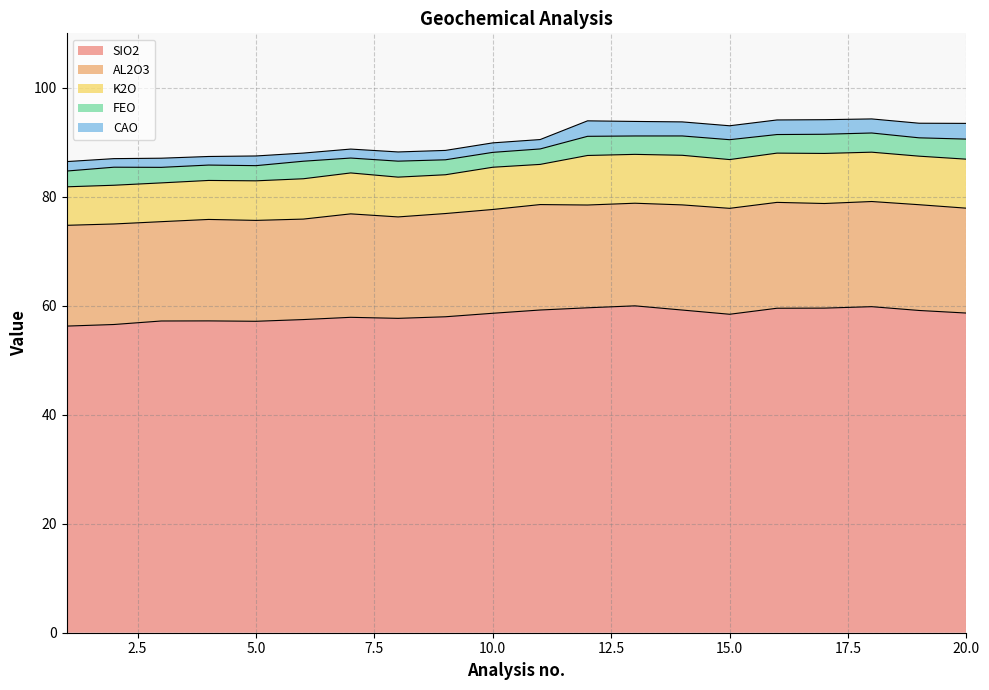

What is the spread (max minus min) of values at 20?

55.8